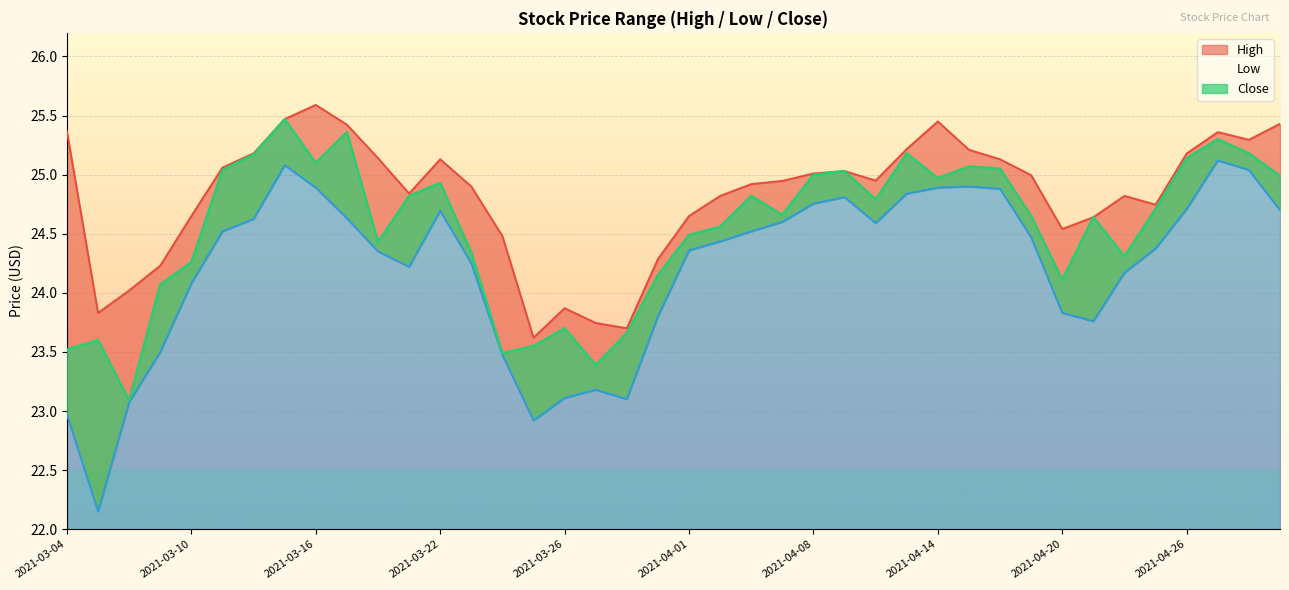

How many categories are shown in the chart?

40